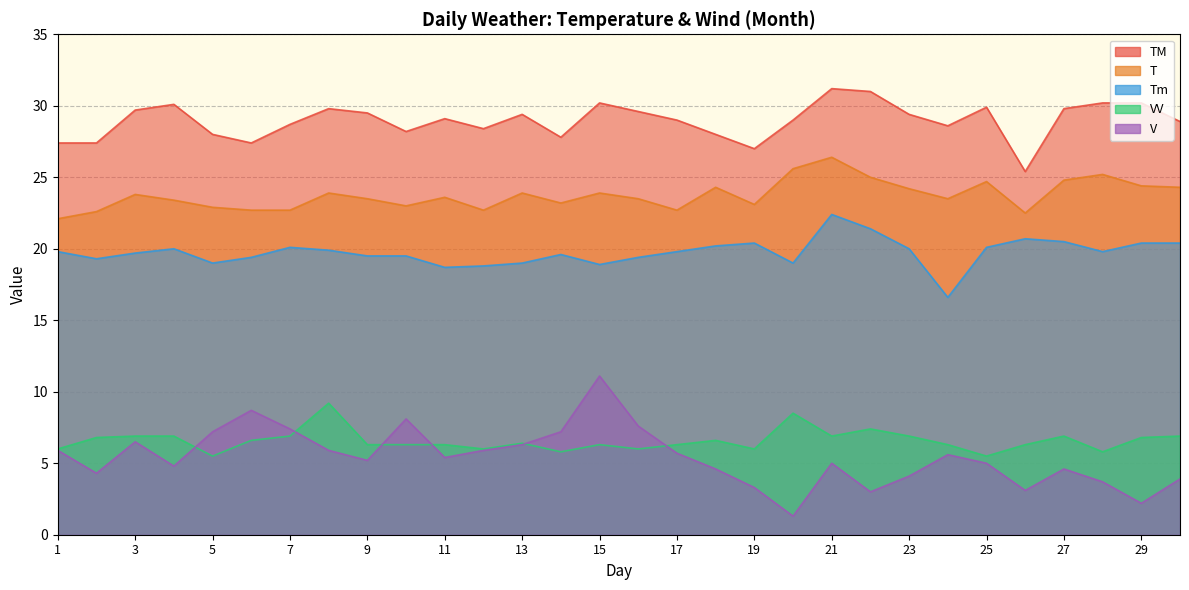

List the labels in order of V value, smallest first.

20, 29, 22, 26, 19, 28, 30, 23, 2, 18, 27, 4, 21, 25, 9, 11, 24, 17, 1, 8, 12, 13, 3, 5, 14, 7, 16, 10, 6, 15